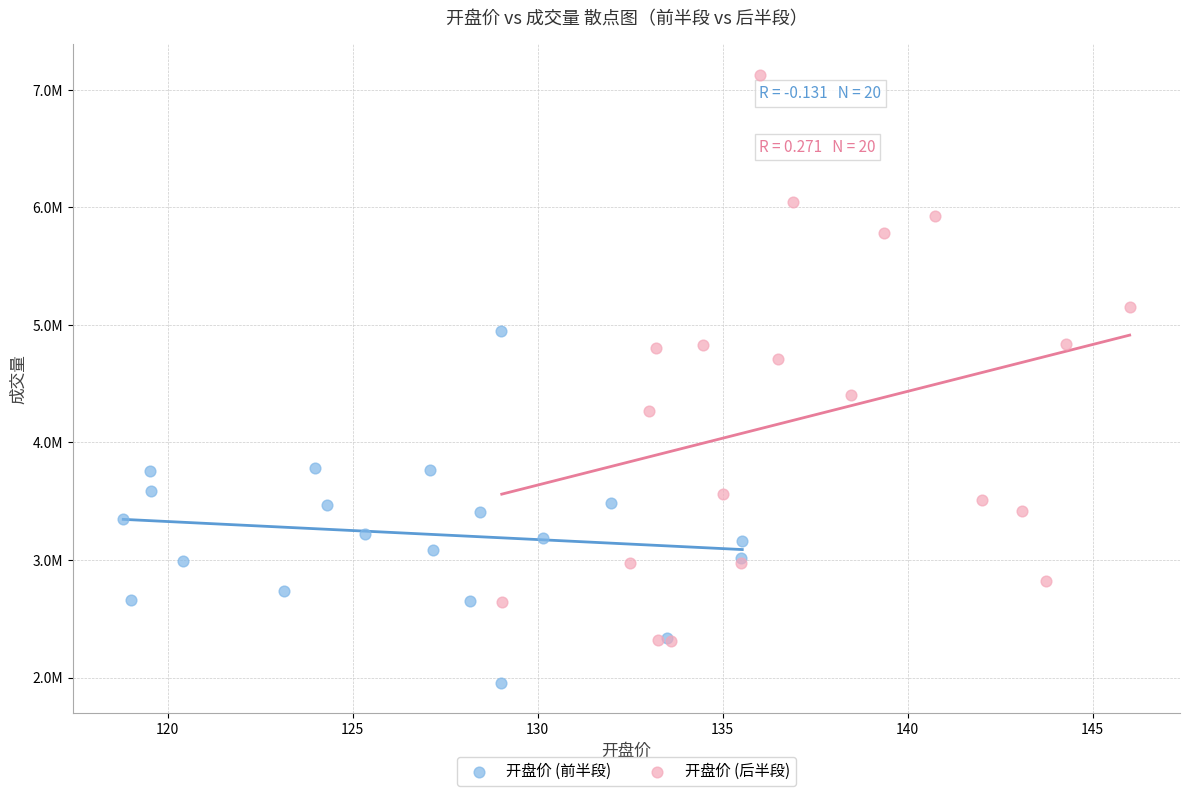

Which series contains the highest Y value?

开盘价 (后半段)